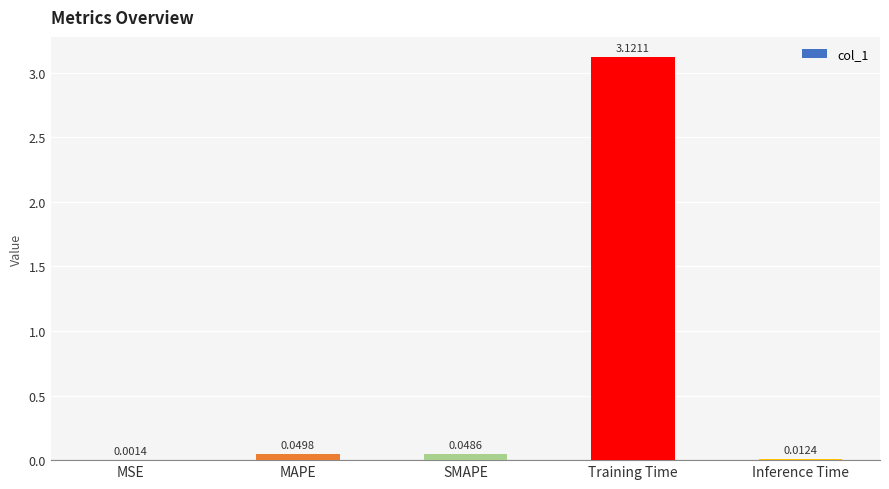

Where is the data nearest to the value 1?

MAPE